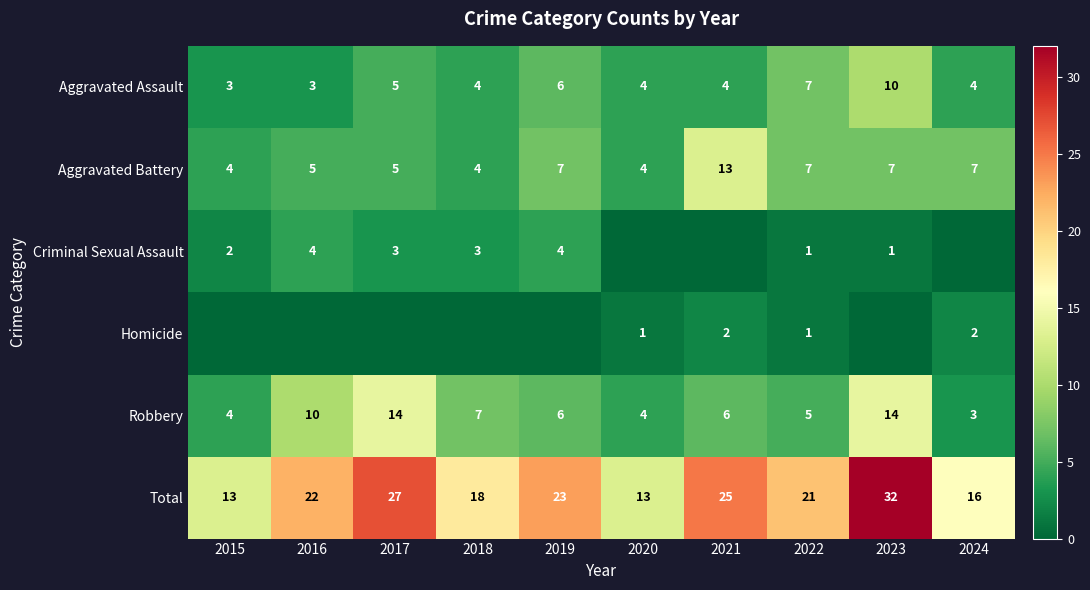

Is the value of Aggravated Assault at 2022 greater than the value of Criminal Sexual Assault at 2023?

Yes